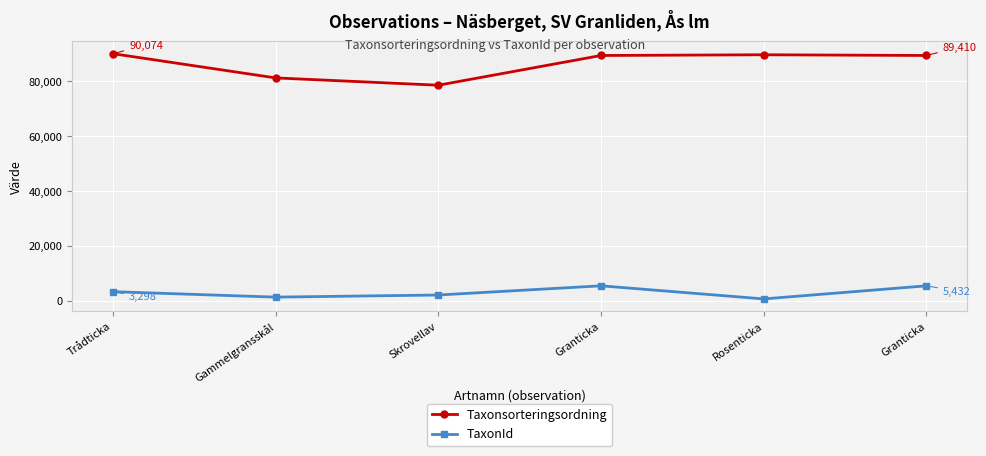

What is the difference between the maximum and minimum values in the TaxonId series?

4774